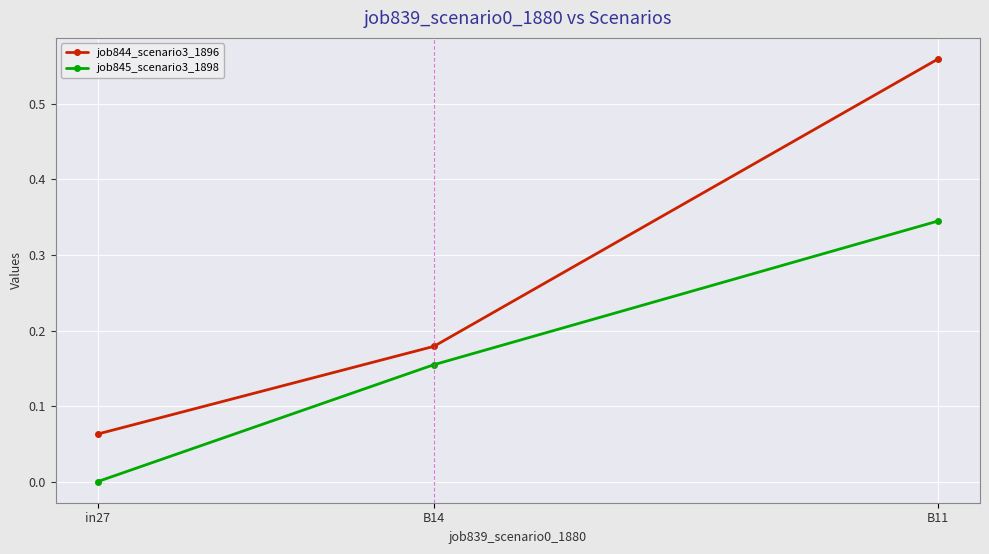

Is this an area chart (filled region under the line)?

No